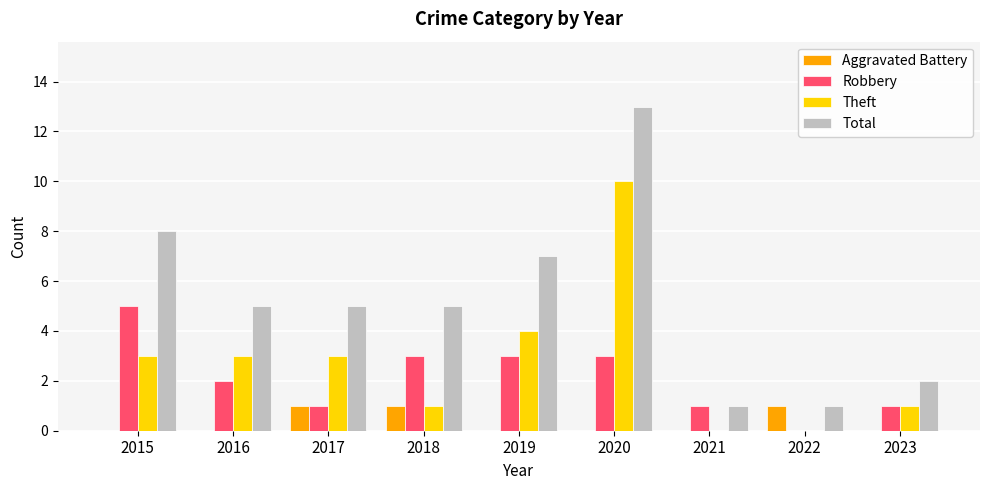

Which label corresponds to the largest value in the chart?

2020